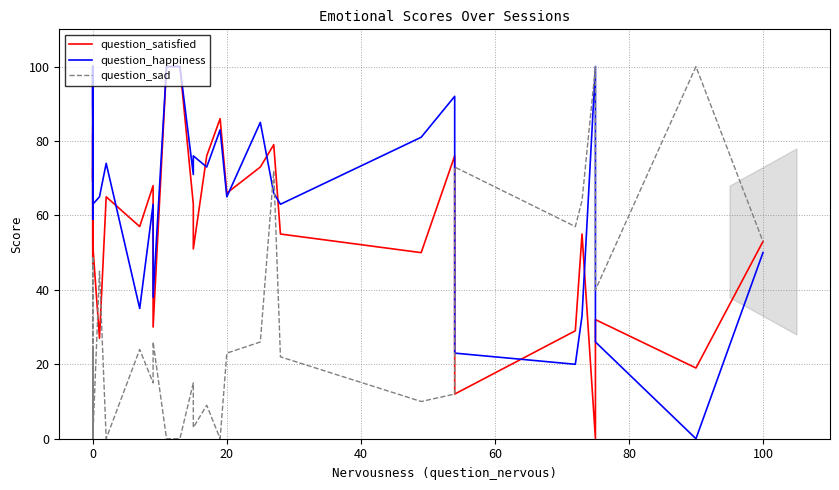

What is the greatest value displayed?

100